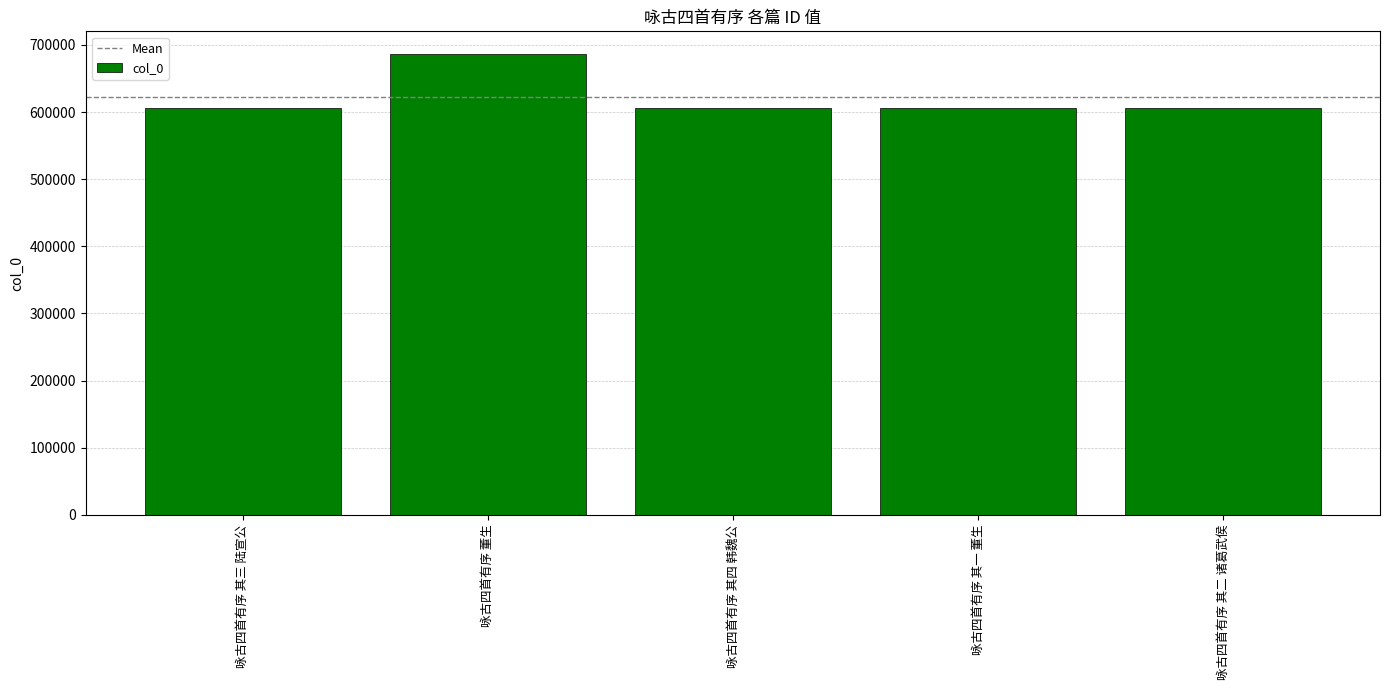

True or false: the data shows 411071 at 咏古四首有序 其二 诸葛武侯.

False